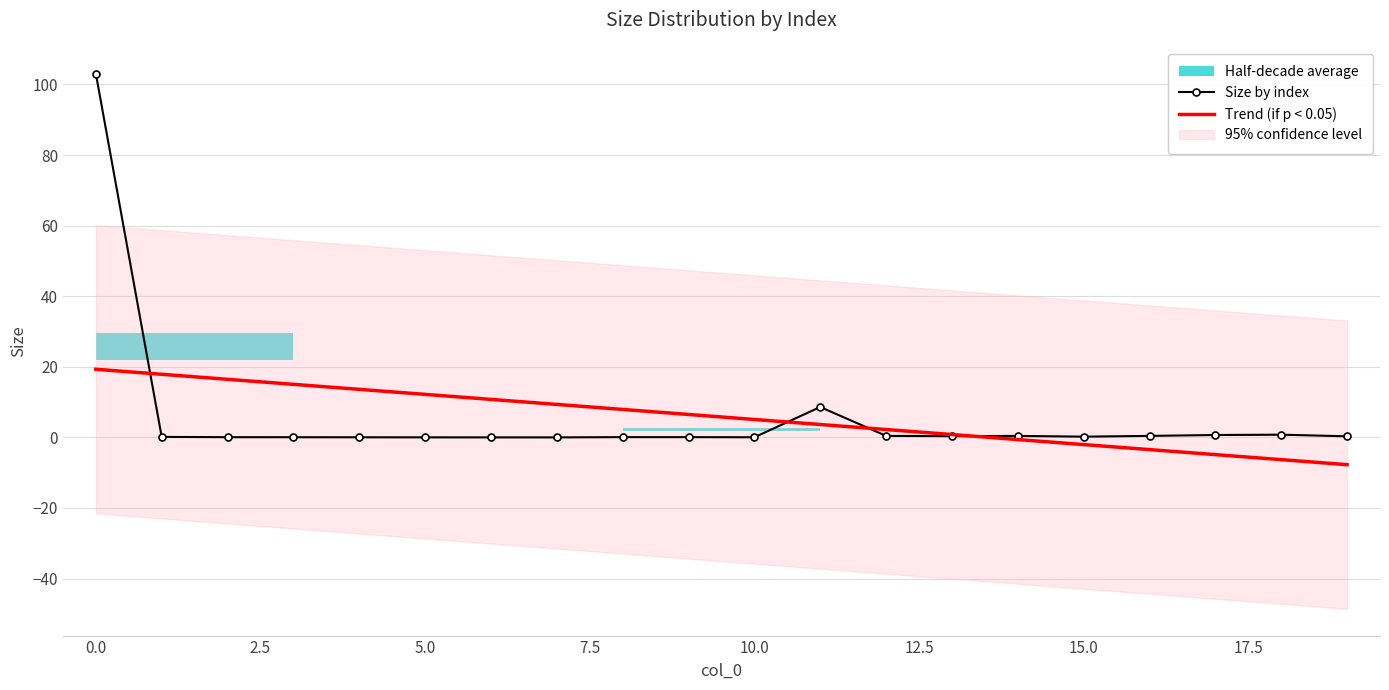

The value of Trend (if p < 0.05) at 14 is -0.6. True or false?

True